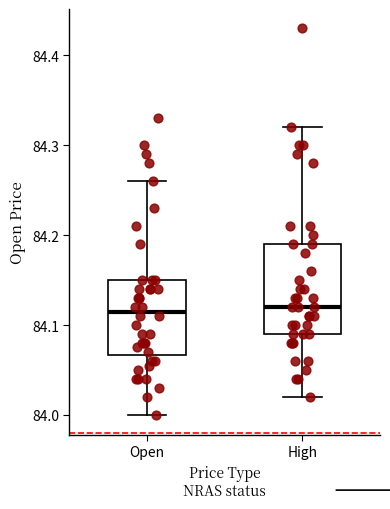

Comparing the boxes themselves (not the whiskers), which one is the tallest?

High